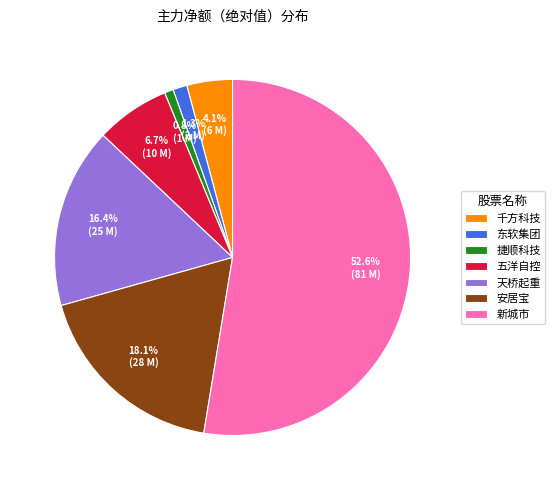

The 天桥起重 slice represents 1% of the pie. True or false?

False